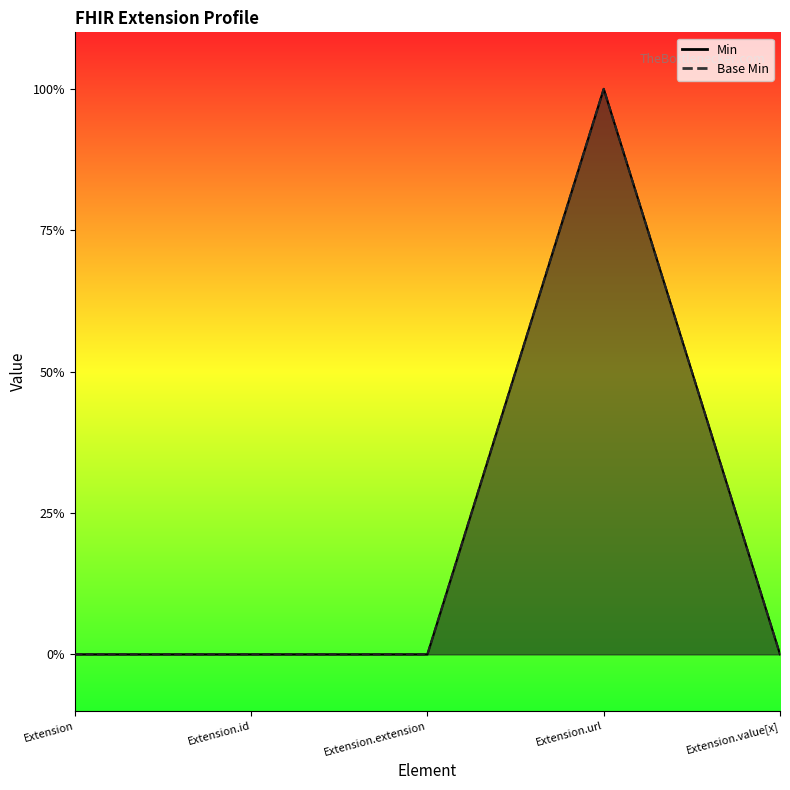

Reading right to left, list all the values displayed in this chart.

Min: Extension.value[x]=0	Extension.url=1	Extension.extension=0	Extension.id=0	Extension=0
Base Min: Extension.value[x]=0	Extension.url=1	Extension.extension=0	Extension.id=0	Extension=0